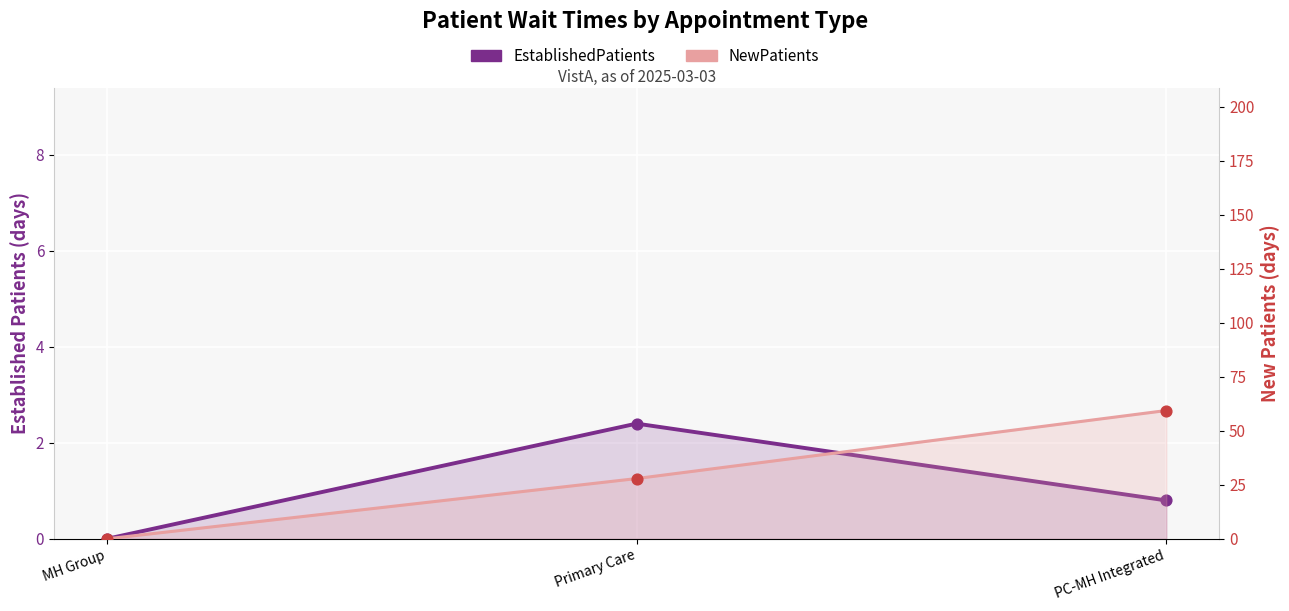

What are all the series names shown in the legend?

EstablishedPatients, NewPatients